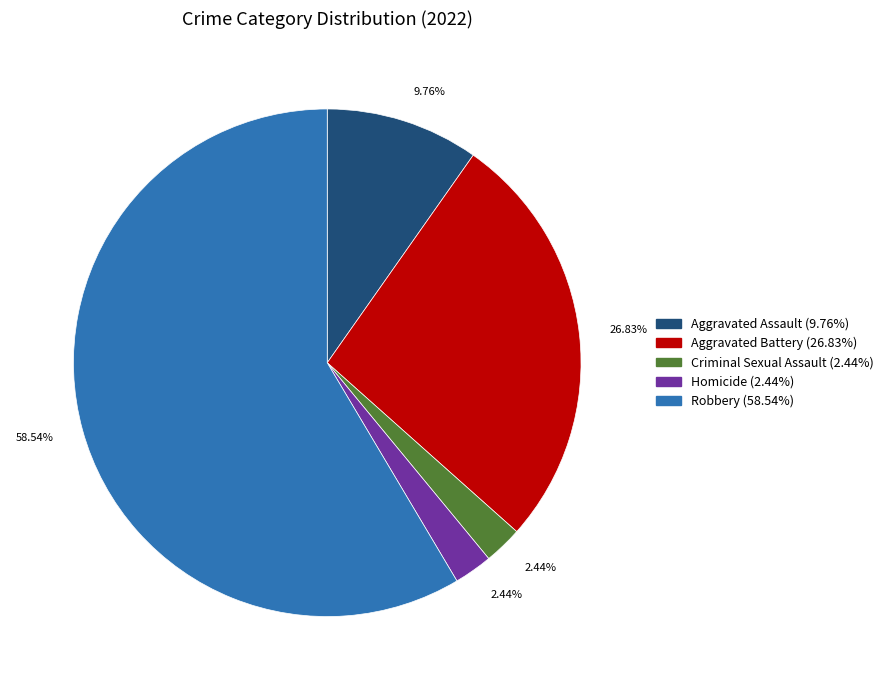

Is there a majority slice in this chart?

Yes